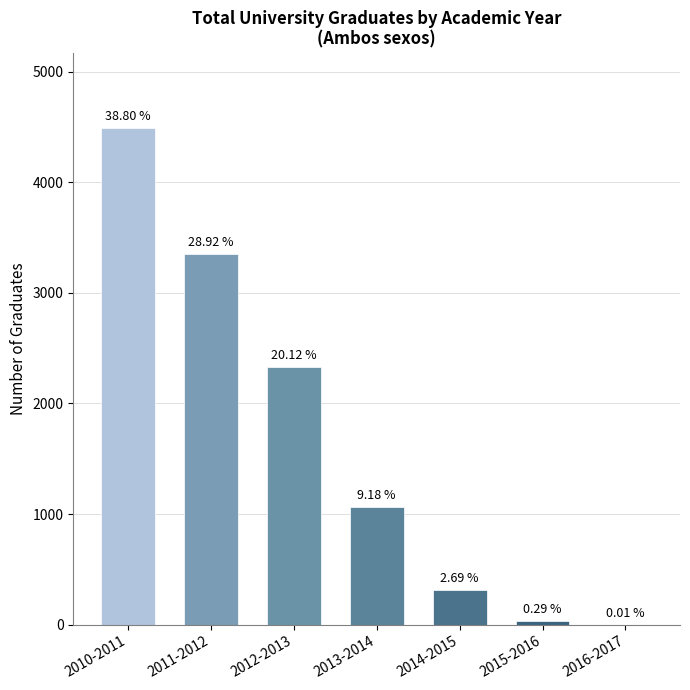

Rank the categories by value from highest to lowest.

2010-2011, 2011-2012, 2012-2013, 2013-2014, 2014-2015, 2015-2016, 2016-2017